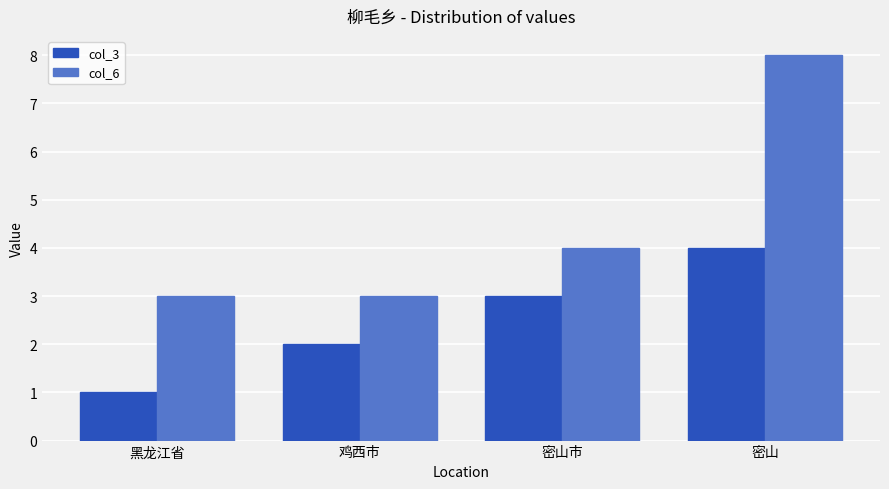

What is the difference between the maximum and second lowest values in the col_3 series?

2